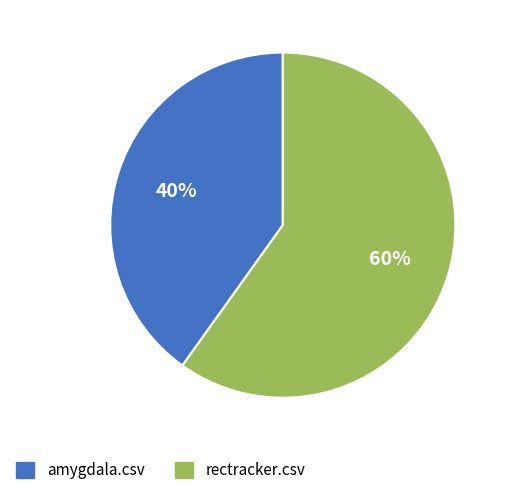

To the nearest percent, what is the average slice percentage?

50%